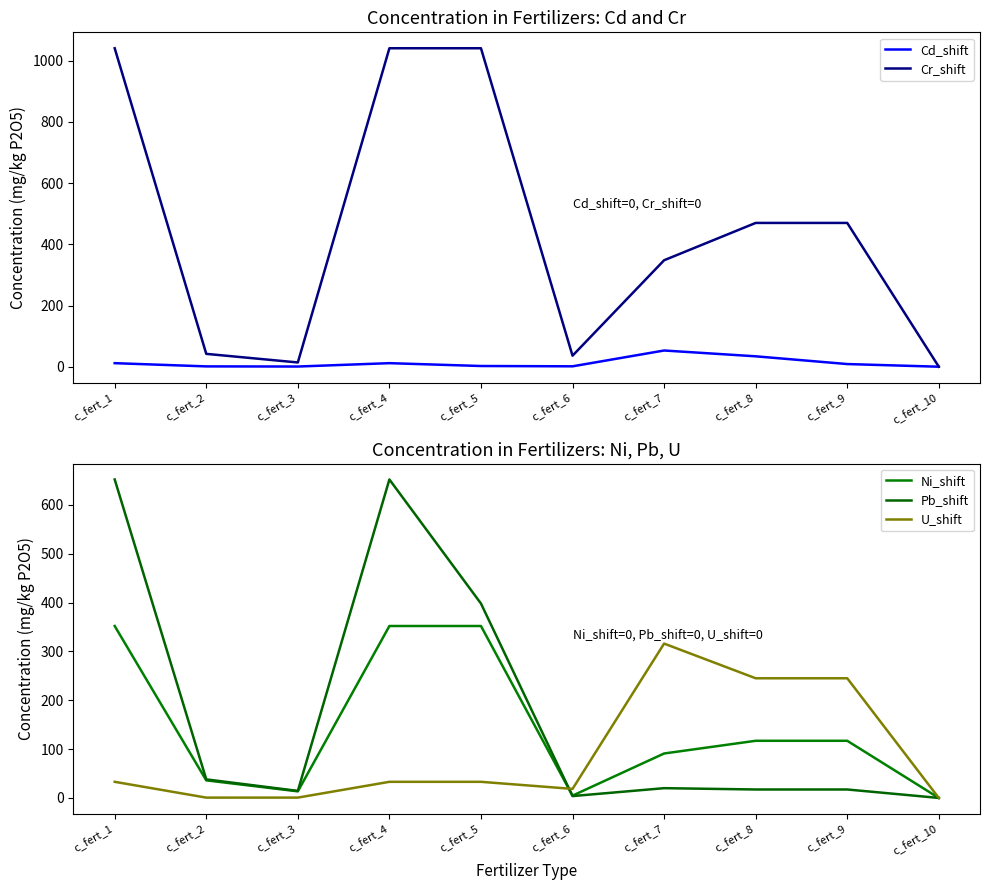

Reading right to left, transcribe all the data shown in this chart.

Cd_shift: 0.0	8.7	34.0	53.0	1.3	2.3	11.6	0.6	1.1	11.6
Cr_shift: 0.0	470.0	470.0	348.0	36.0	1041.0	1041.0	13.9	42.0	1041.0
Ni_shift: 0.0	117.0	117.0	91.0	4.7	352.0	352.0	13.5	36.0	352.0
Pb_shift: 0.0	17.3	17.3	20.0	3.8	398.0	652.0	14.4	38.0	652.0
U_shift: 0.0	245.0	245.0	316.0	18.5	33.0	33.0	0.7	0.6	33.0